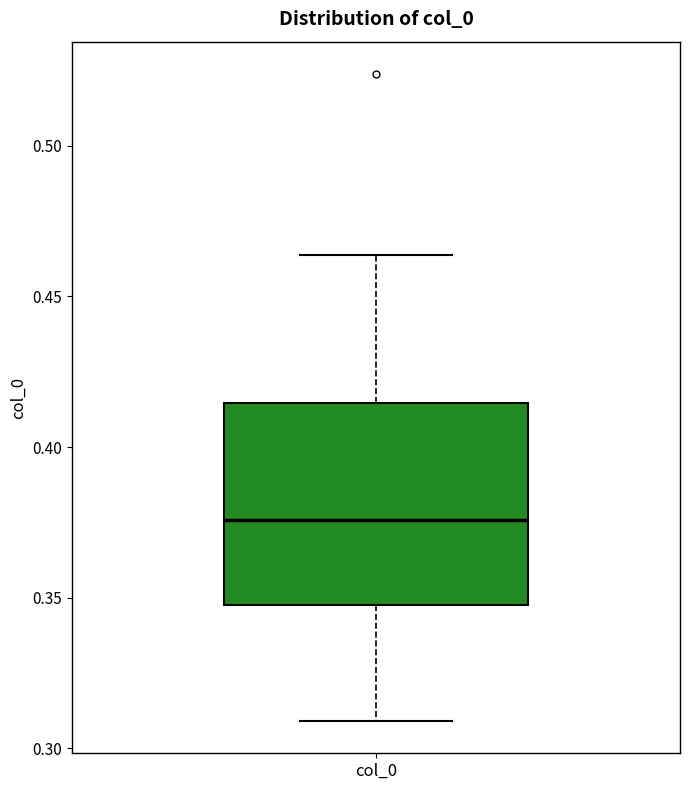

Transcribe this box plot: give where the median line is, the range the box spans, and where the two whiskers end, as read against the y-axis. The values are not printed on the chart, so give them approximately, as read against the axis.

median 0.375, box 0.350 to 0.415, whiskers 0.310 to 0.465